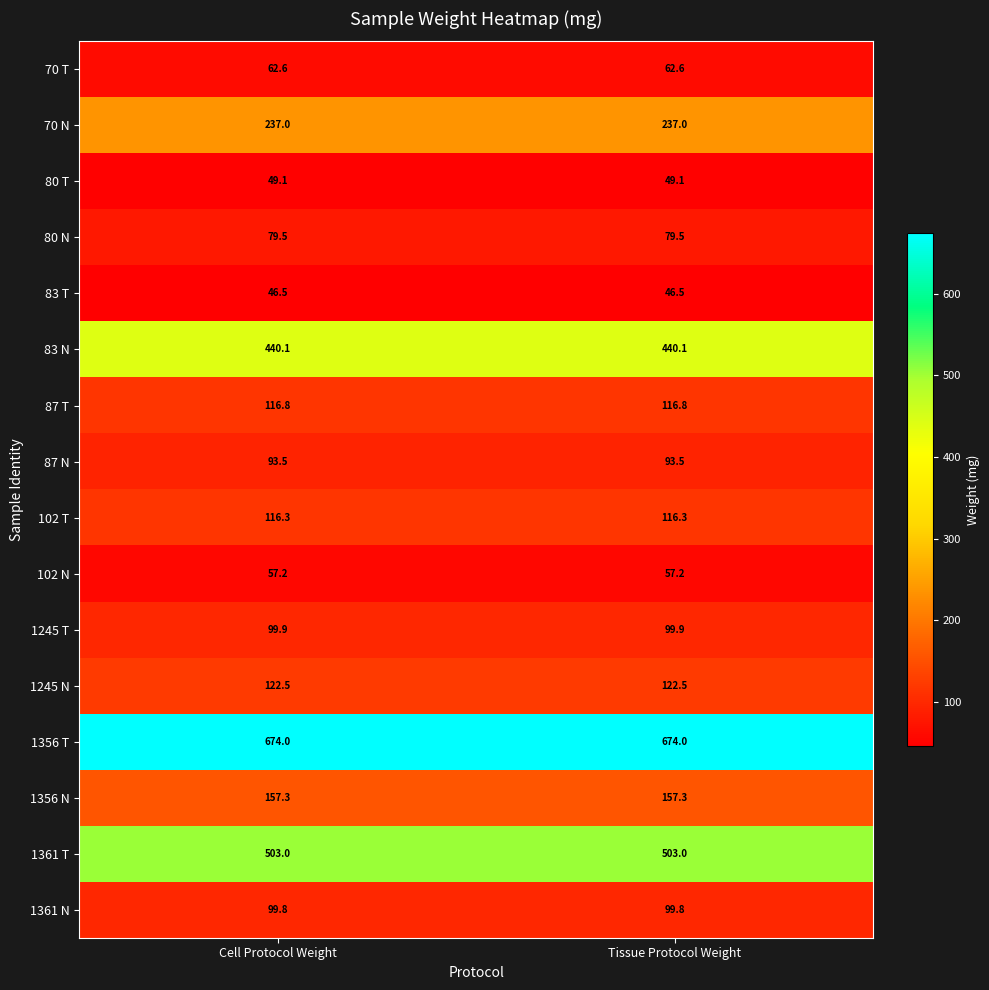

What is the maximum value shown in the chart?

674.0